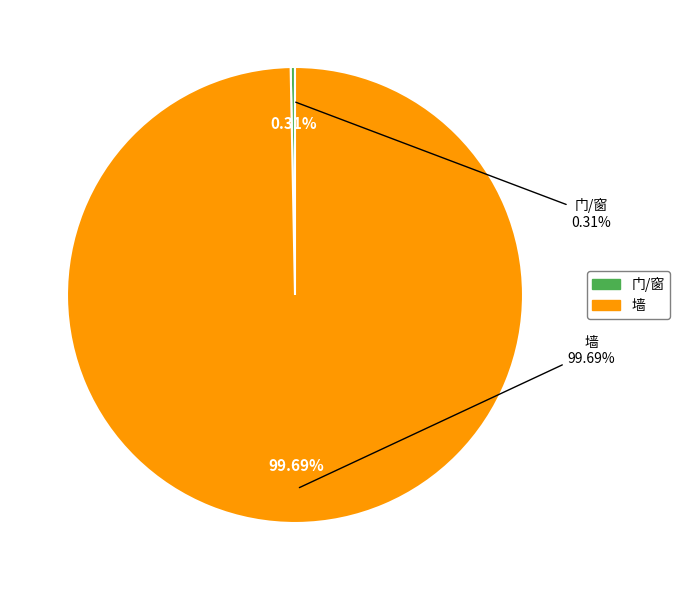

True or false: 门/窗 accounts for 0% of the total.

True